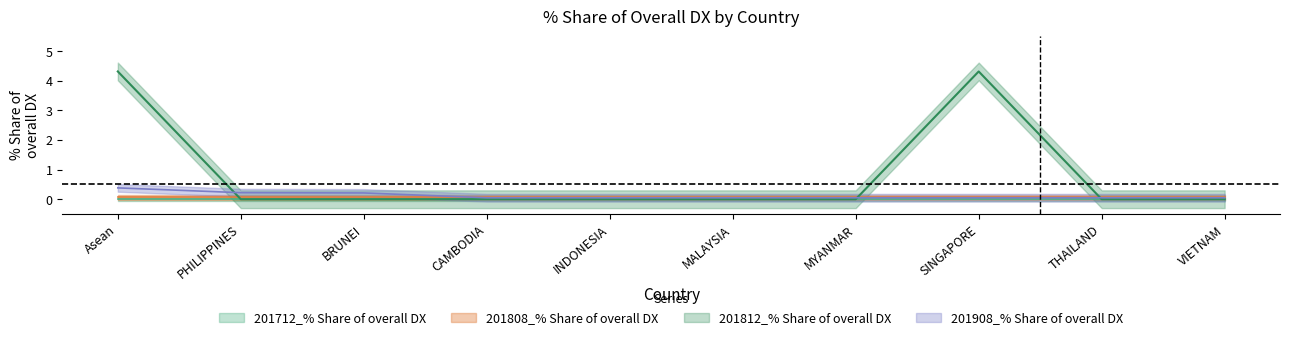

Is it true that 201812_% Share of overall DX equals 5.8 at SINGAPORE?

False